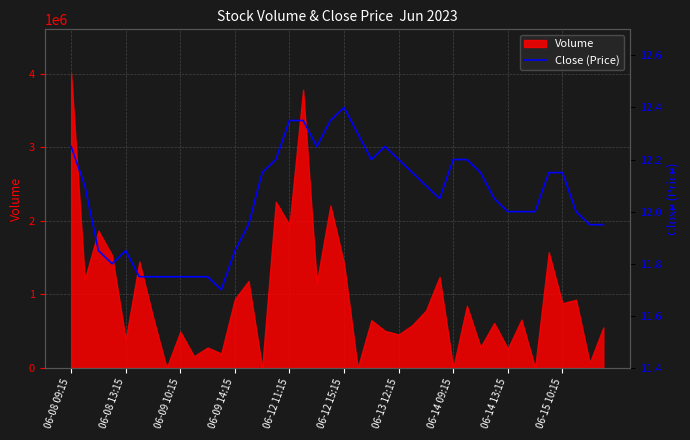

How many lines are shown in the chart?

1